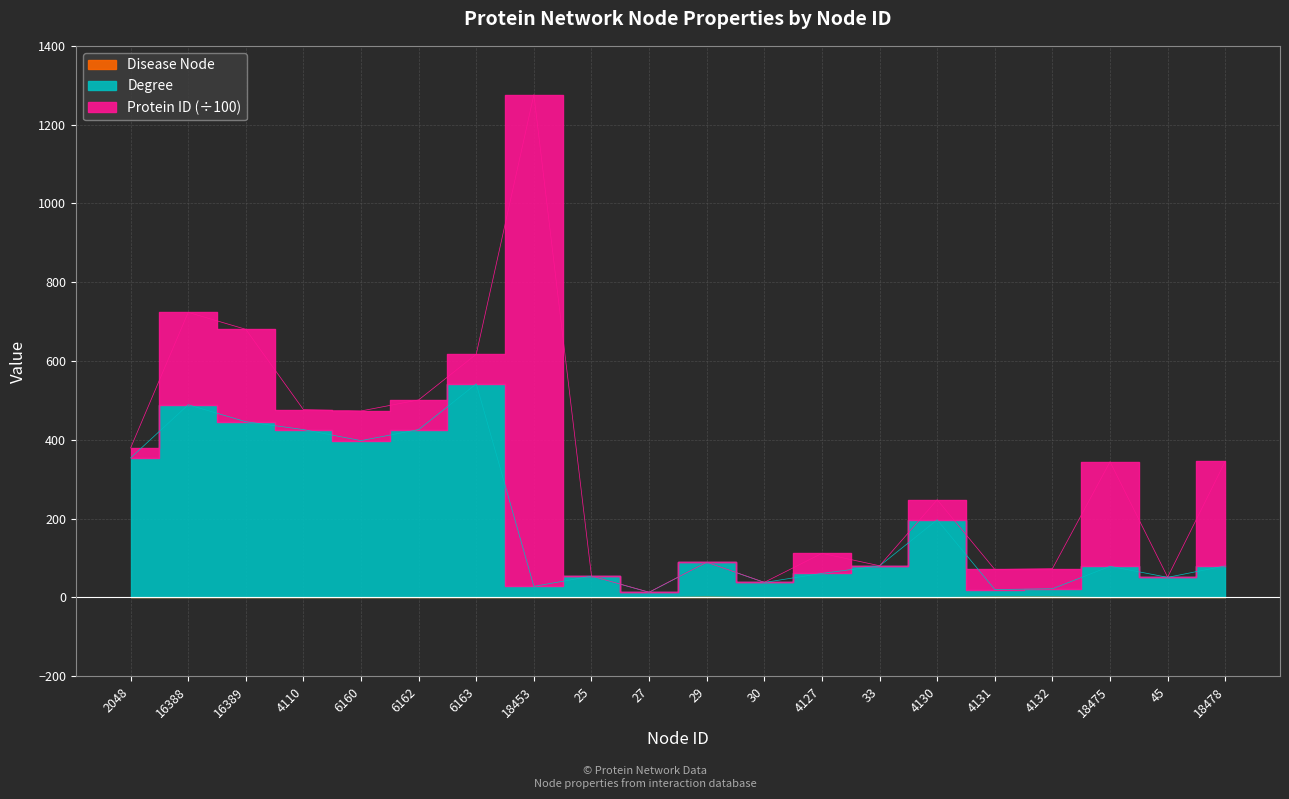

What is the difference between the Disease Node values at 4130 and 4132?

1